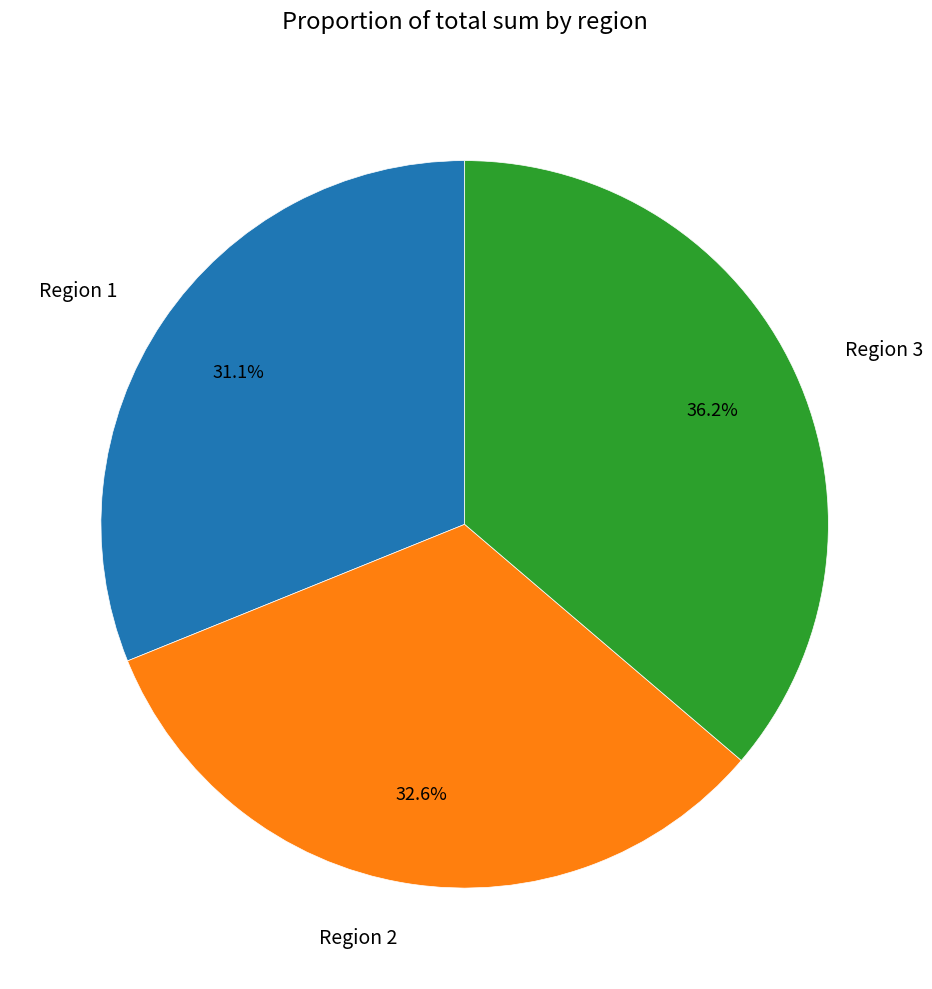

Do Region 2 and Region 3 together represent more than half of the pie?

Yes